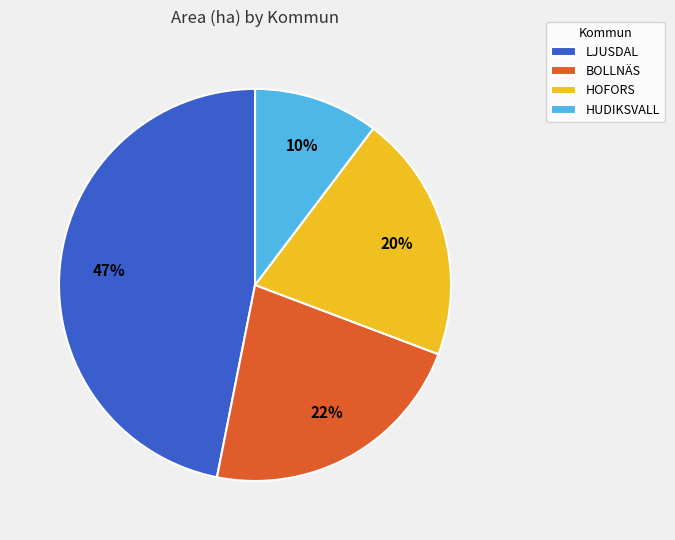

Between HOFORS and LJUSDAL, which is larger?

LJUSDAL